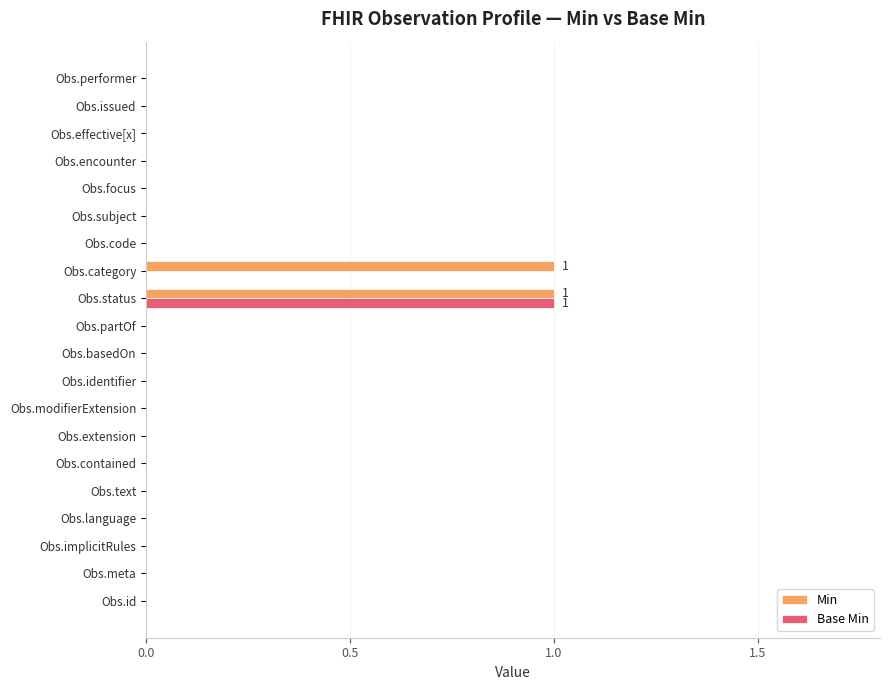

The value of Min at Obs.language is -1. True or false?

False